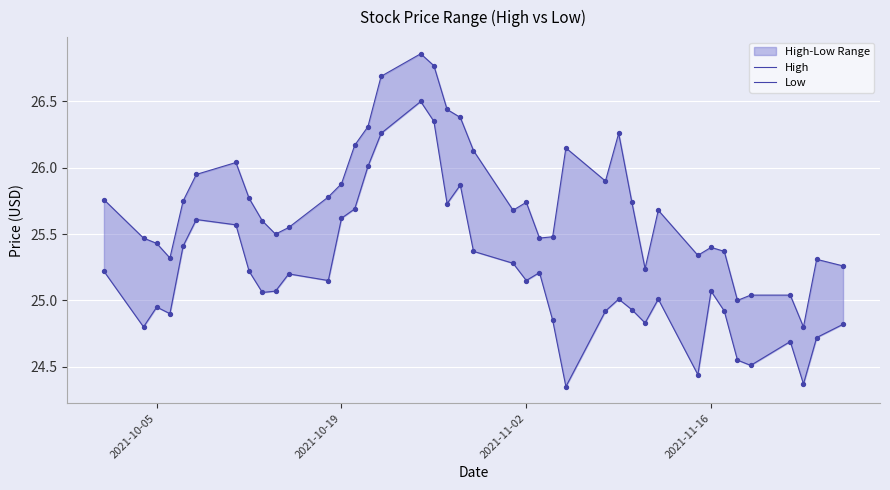

Which series contains the lowest Y value?

Low